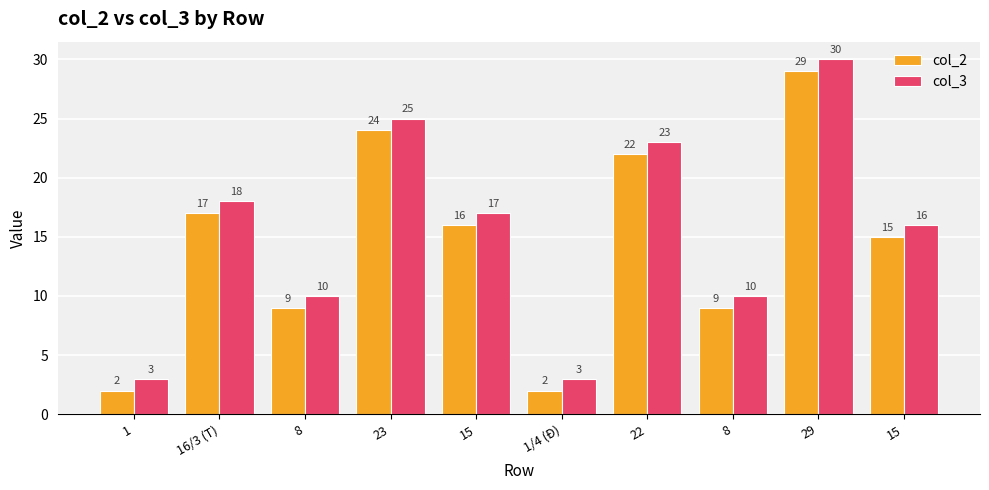

How many series are shown in this chart?

2